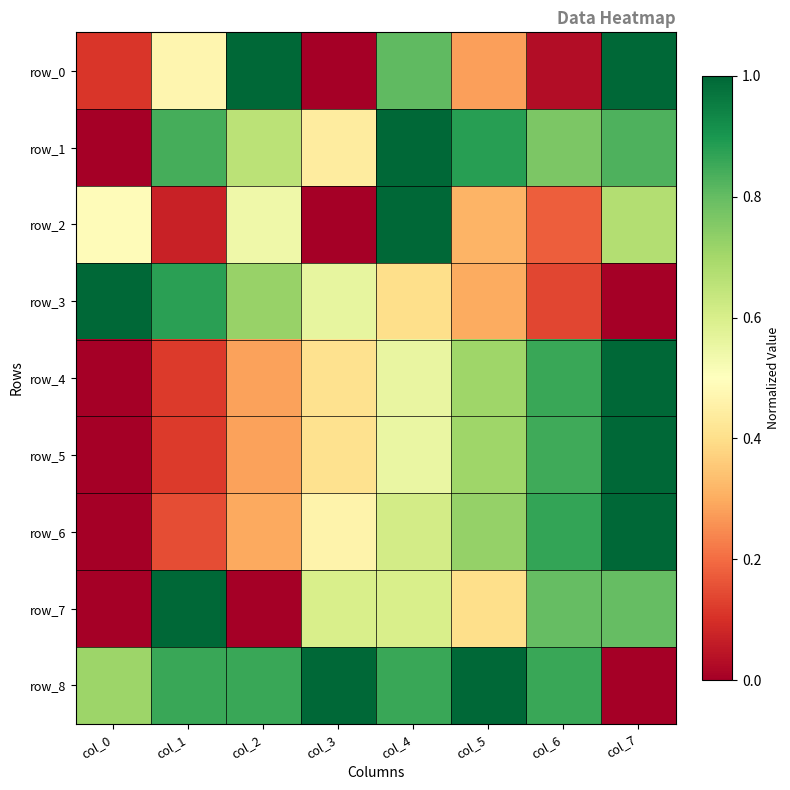

Rank the categories by row_8 value from lowest to highest.

col_7, col_0, col_1, col_2, col_4, col_6, col_3, col_5